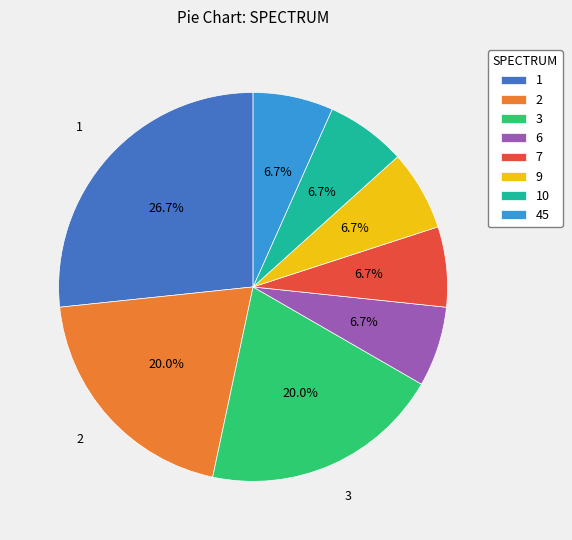

Does 1 account for over 50% of the chart?

No